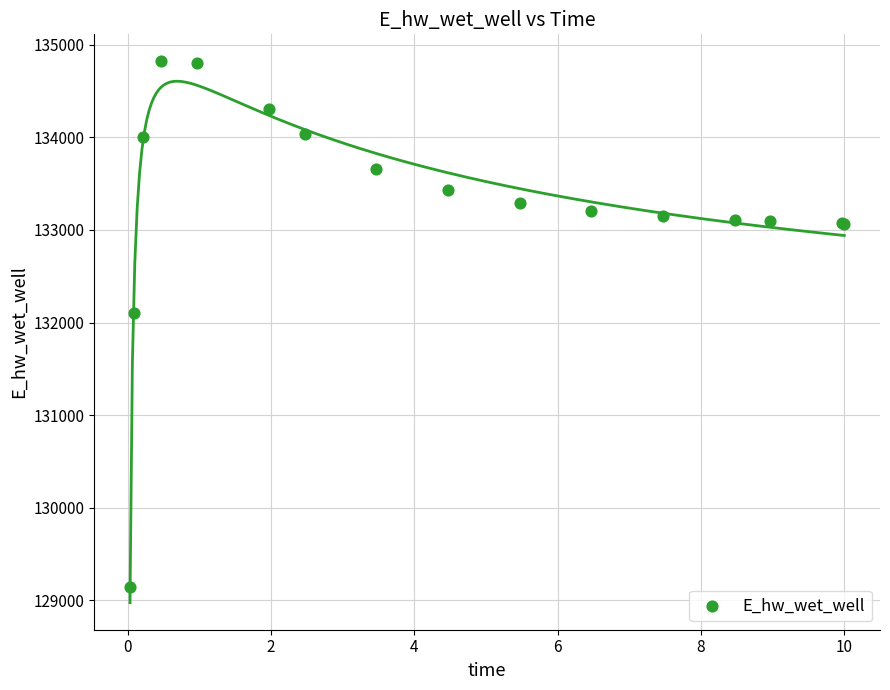

What Y value in the scatter plot is closest to 131981?

132105.6